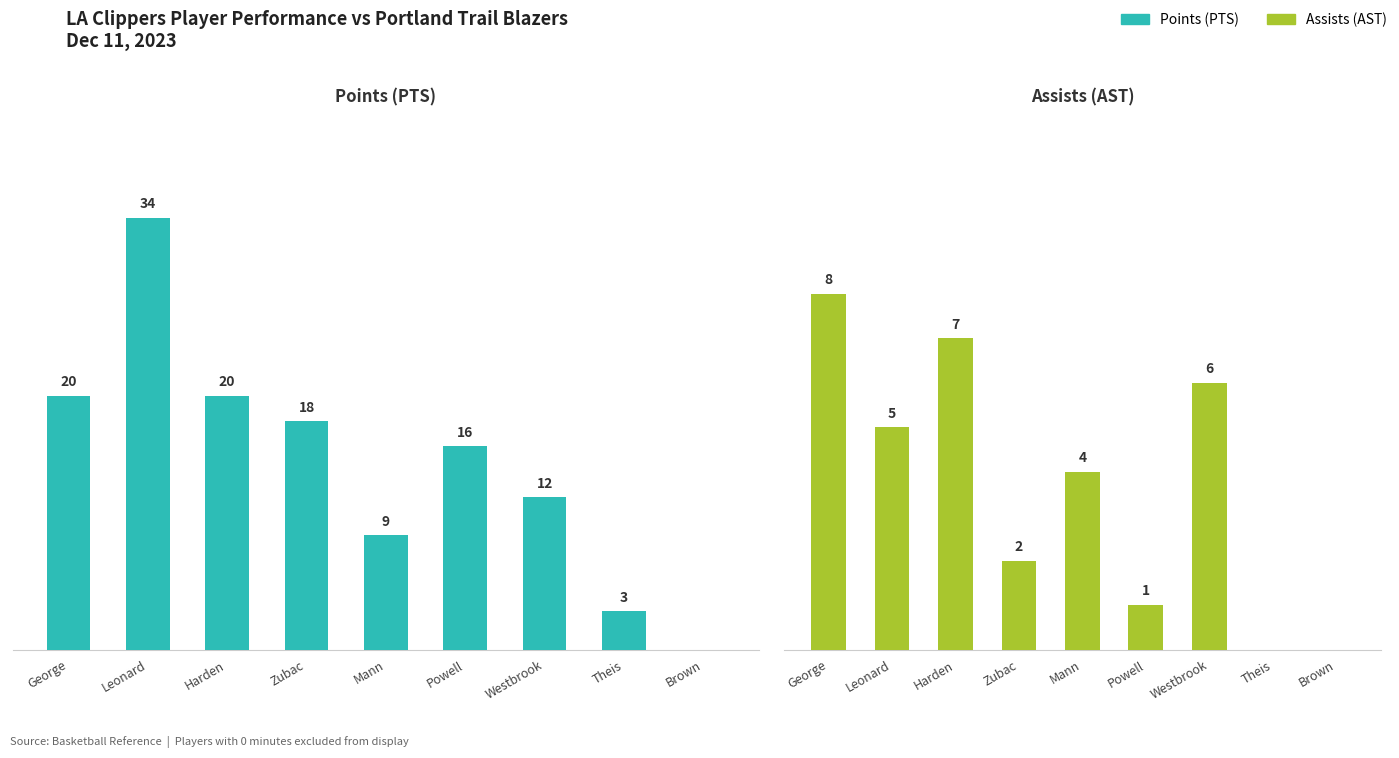

Which series changed the most between Theis and Brown?

PTS